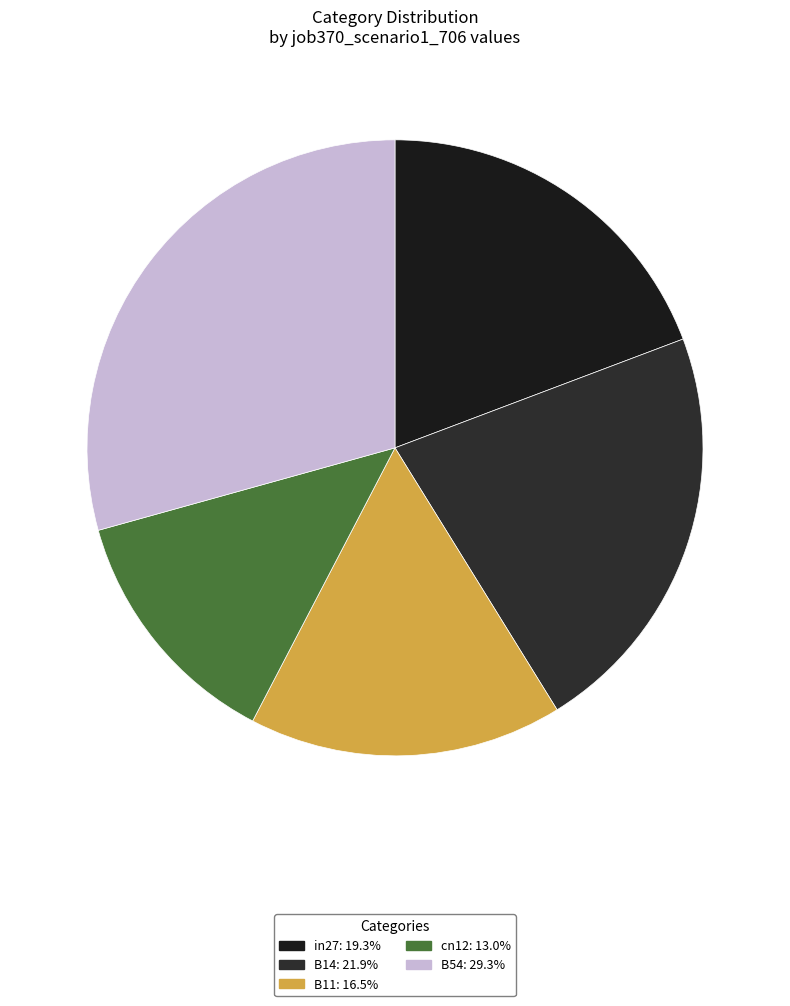

Do B14 and in27 together represent more than half of the pie?

No